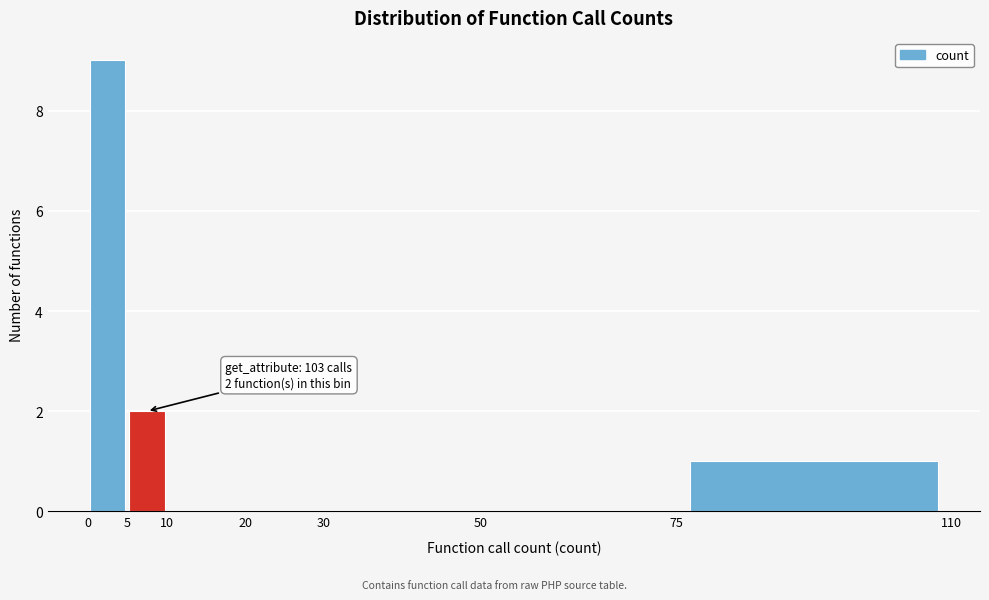

Which range on the x-axis has the tallest bar?

0 to 5